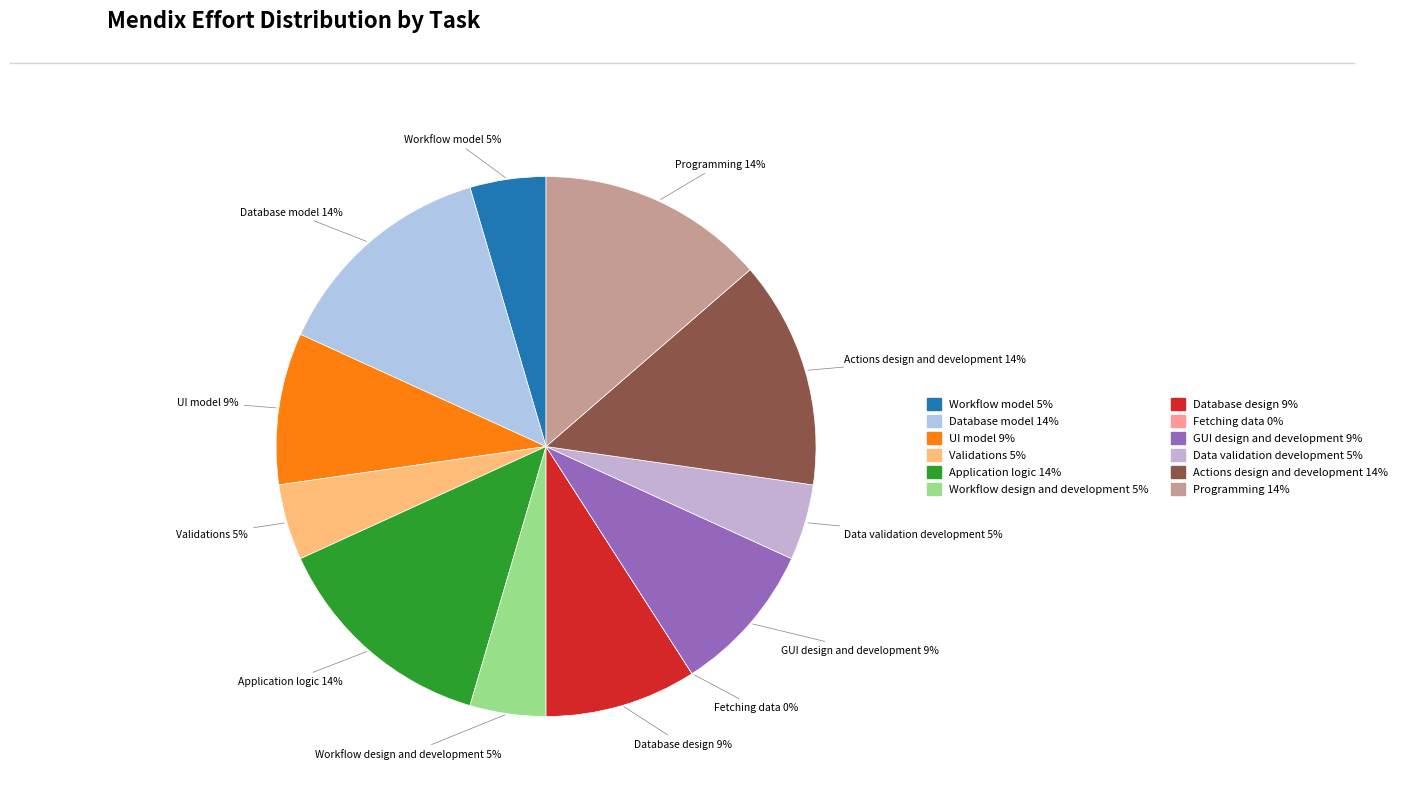

Combined, what portion of the pie is Database model and UI model?

22.7%